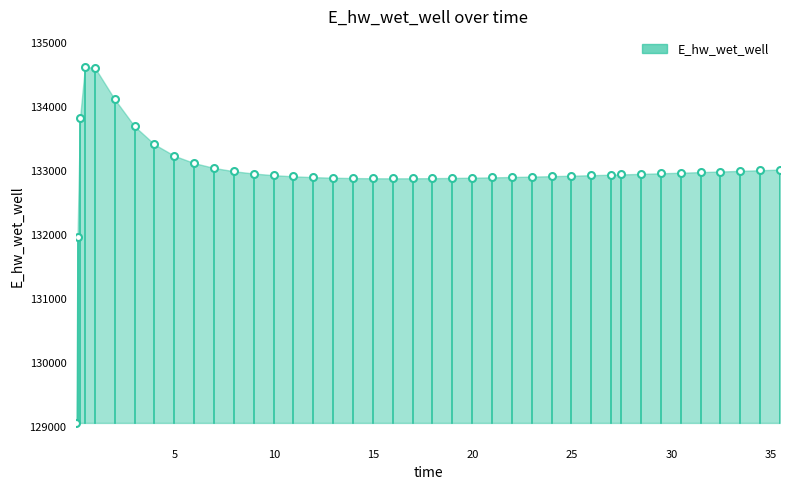

What is the maximum value shown in the chart?

134628.0